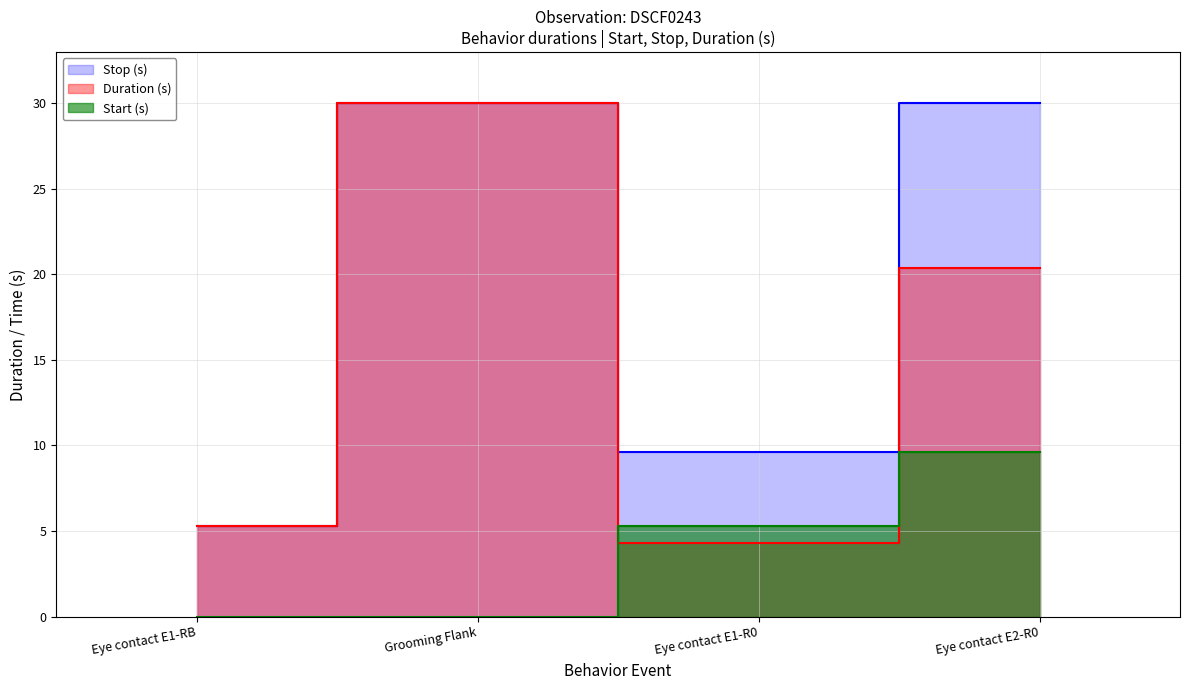

Rank the series by their maximum value, from highest to lowest.

Duration (s), Stop (s), Start (s)